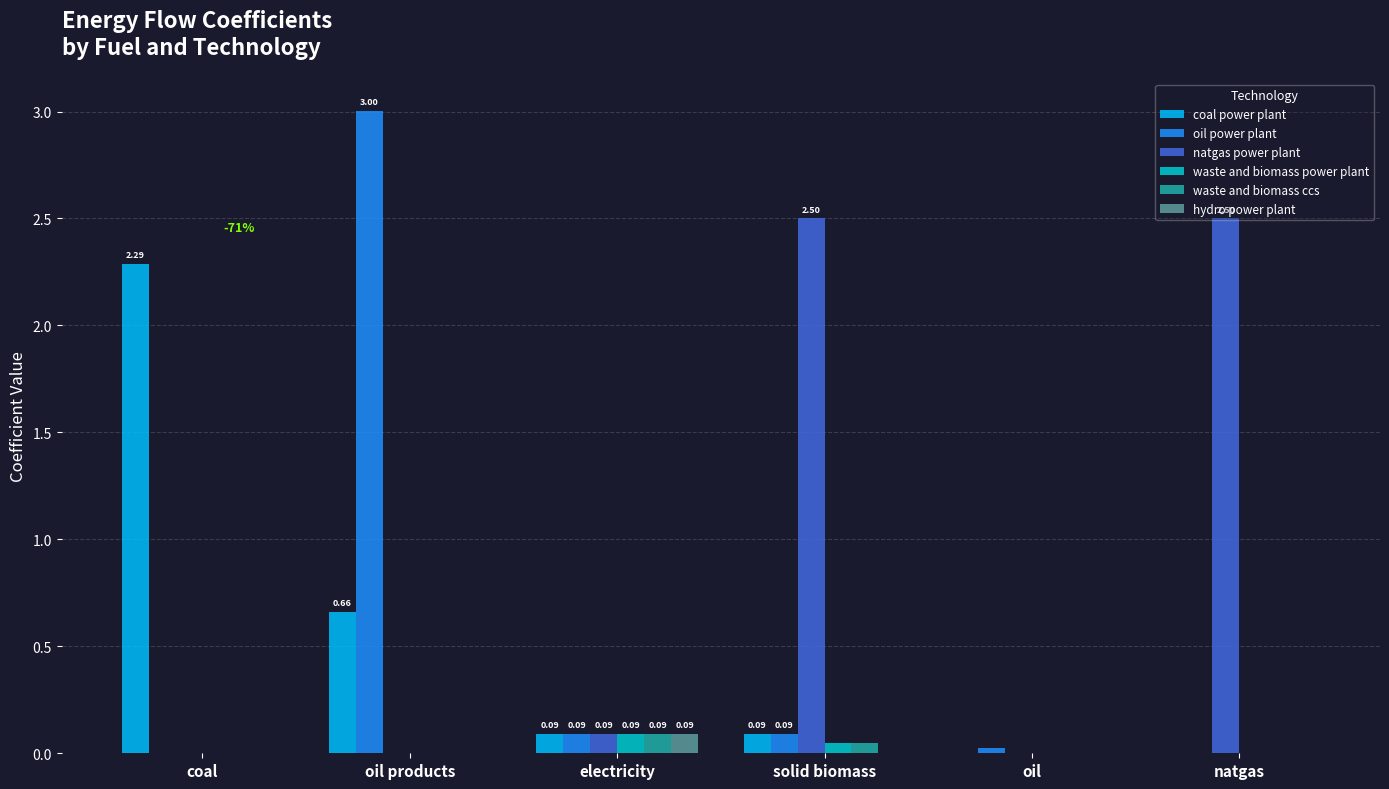

At which category is the sum across all series the highest?

oil products